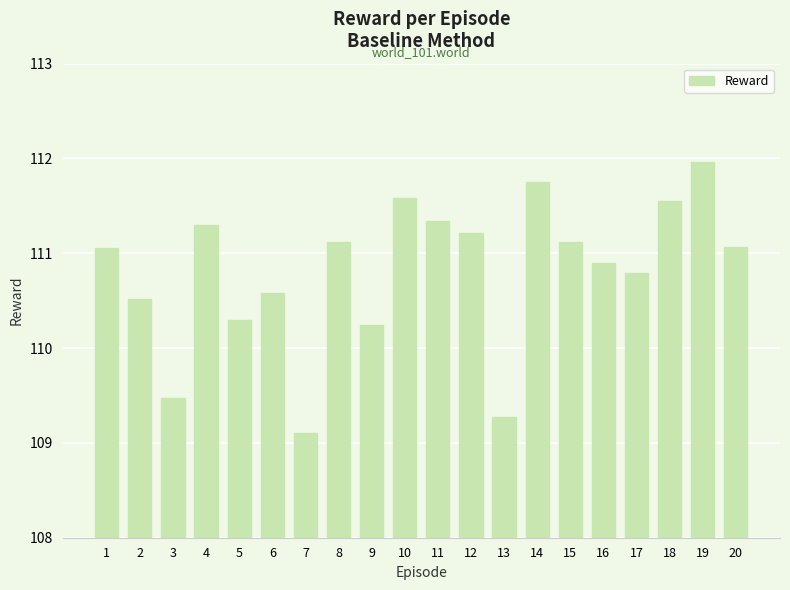

Reading left to right, transcribe all the data shown in this chart.

1=111.1	2=110.5	3=109.5	4=111.3	5=110.3	6=110.6	7=109.1	8=111.1	9=110.2	10=111.6	11=111.3	12=111.2	13=109.3	14=111.8	15=111.1	16=110.9	17=110.8	18=111.5	19=112.0	20=111.1